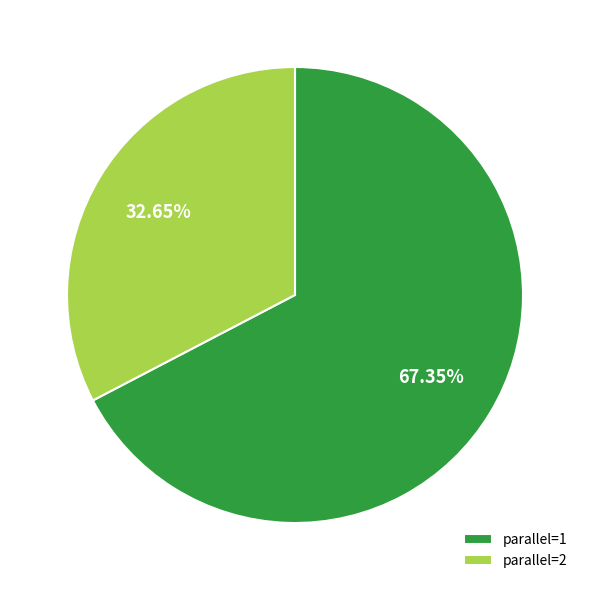

Is the sum of parallel=2 and parallel=1 greater than half?

Yes